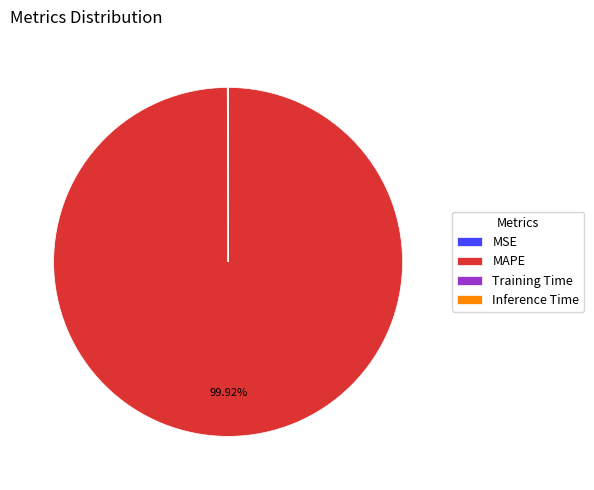

What is the majority slice?

MAPE